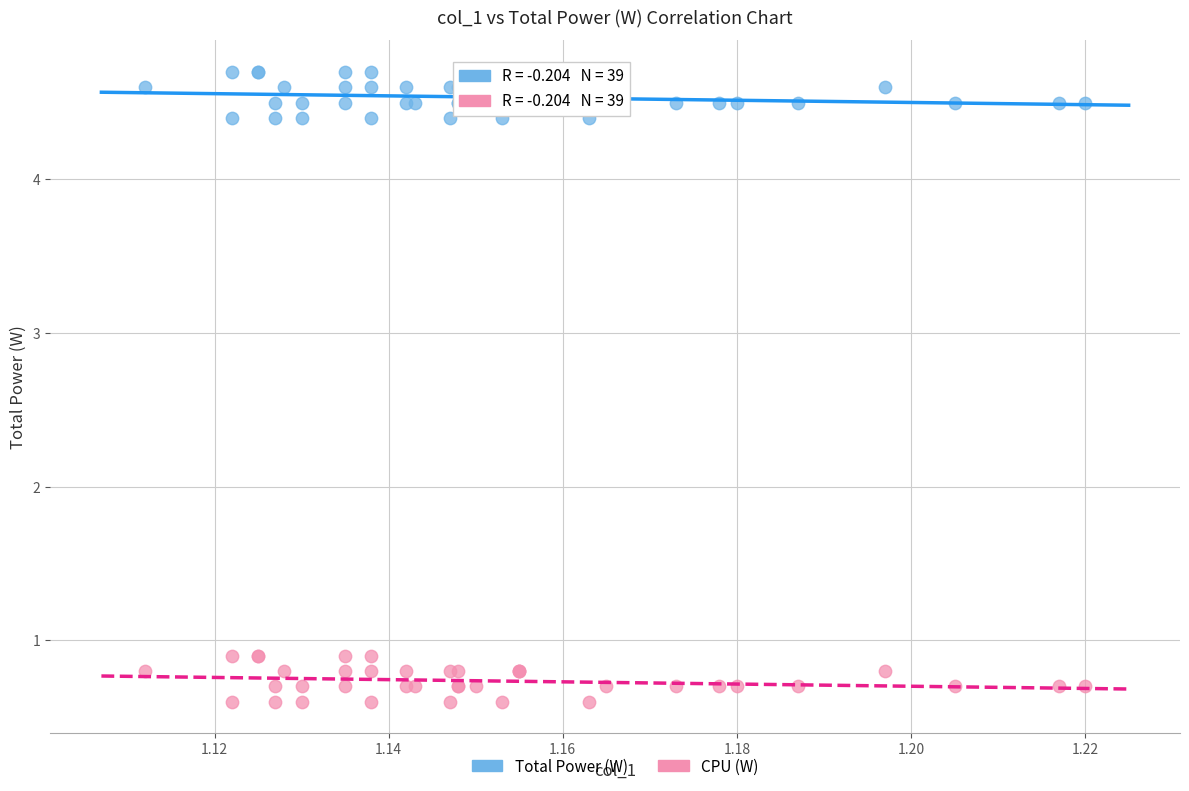

Which series contains the highest Y value?

Total Power (W)